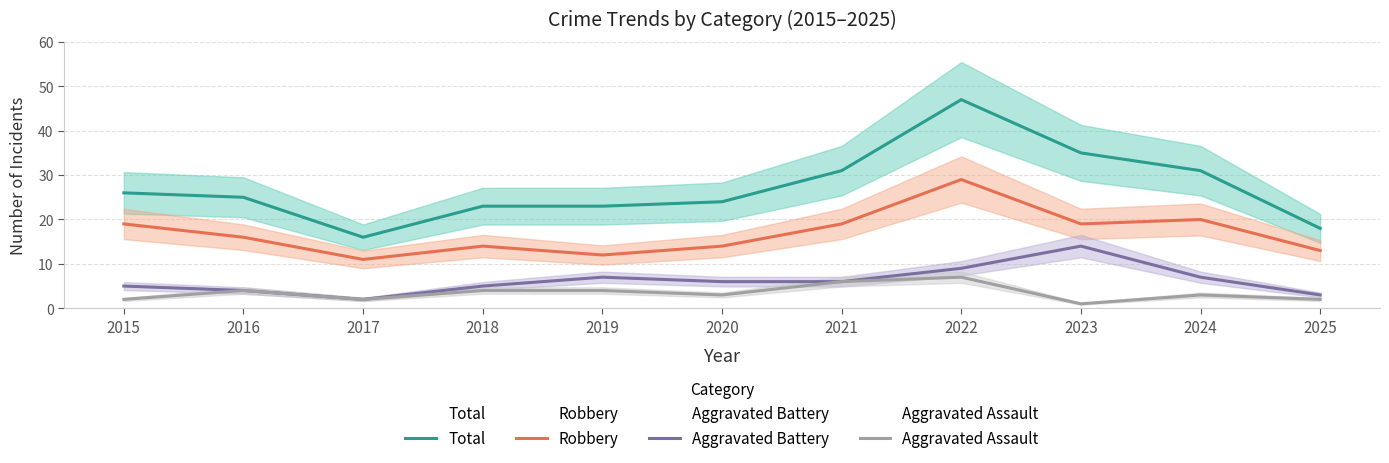

True or false: Robbery and Aggravated Battery intersect in this chart.

False